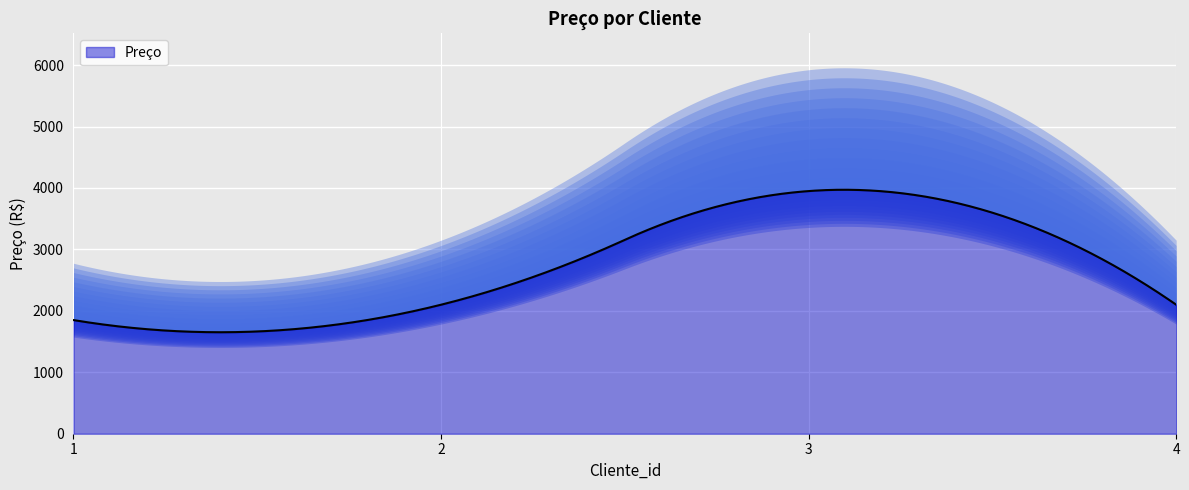

The chart shows a value of 1850 at 1. True or false?

True